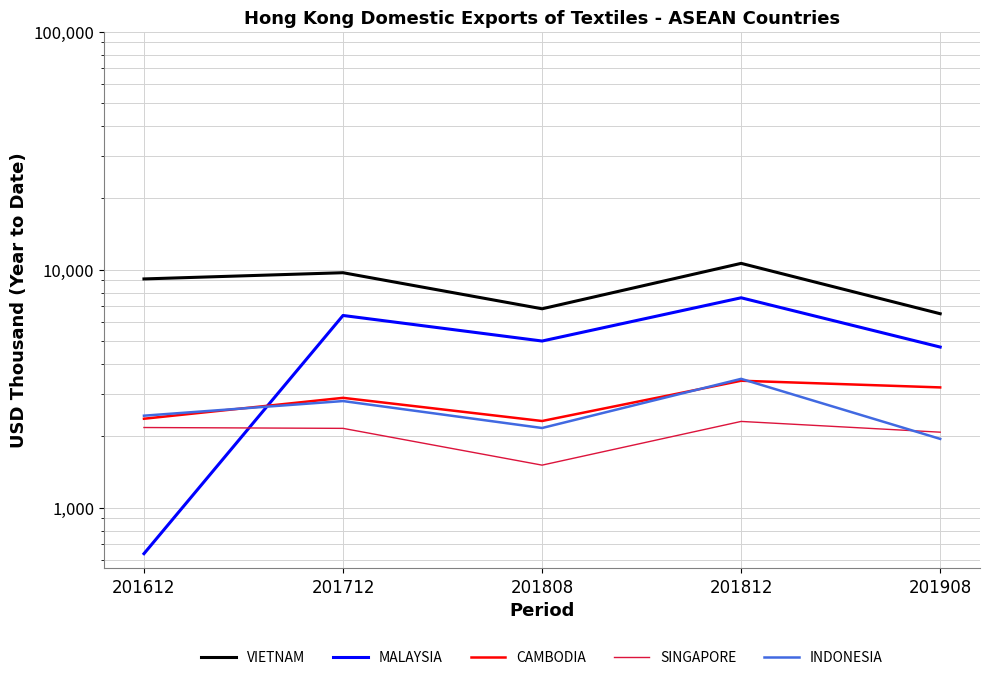

What is the sum of all INDONESIA values?

12811.2